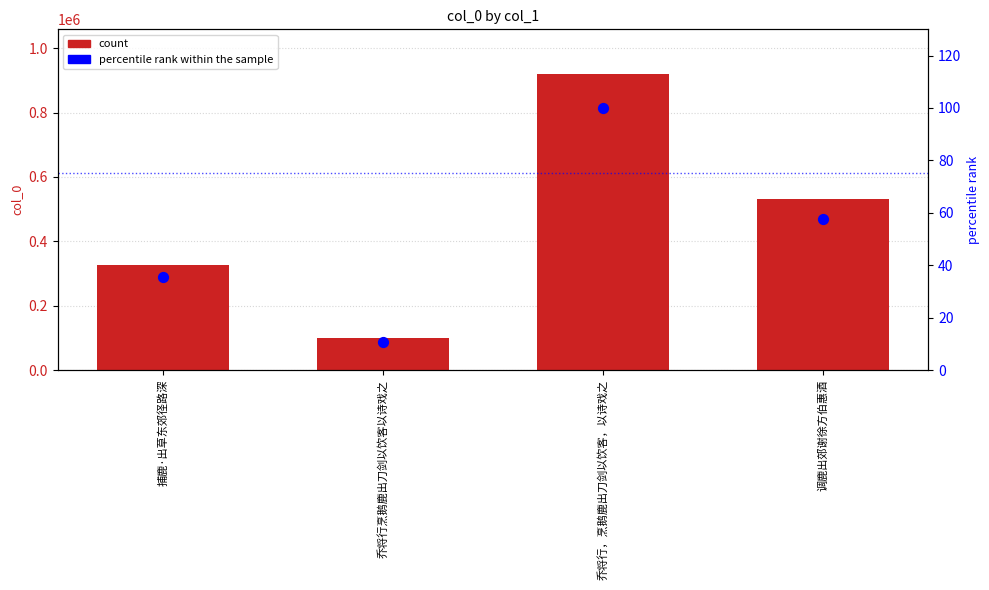

What is the total value across all series at 乔将行，烹鹅鹿出刀剑以饮客，以诗戏之?

920920.0